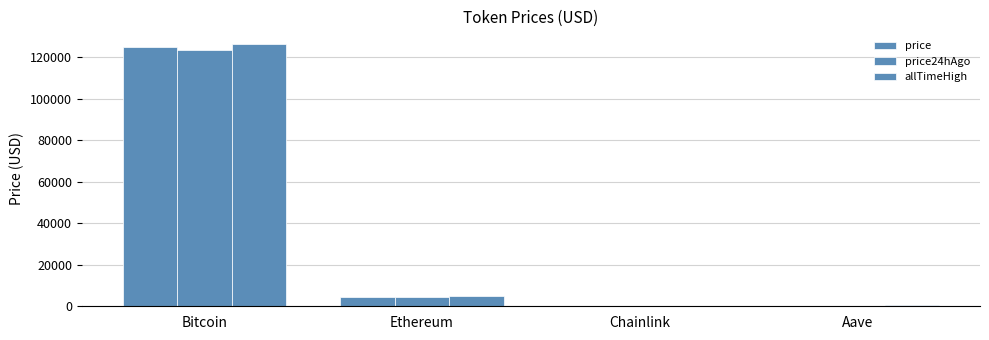

What is the label of the 4th bar from the right?

Bitcoin